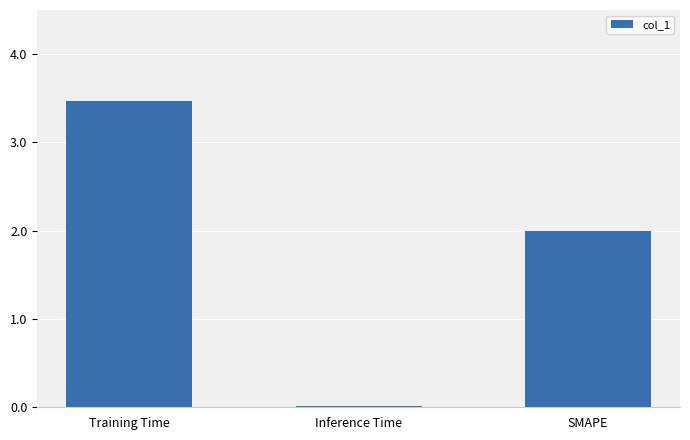

At which category does the chart reach its peak across all series?

Training Time